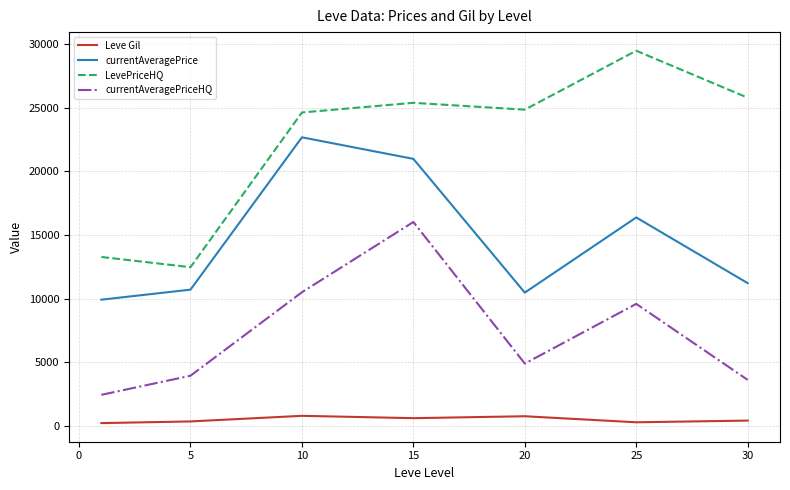

How many categories are shown in the chart?

7